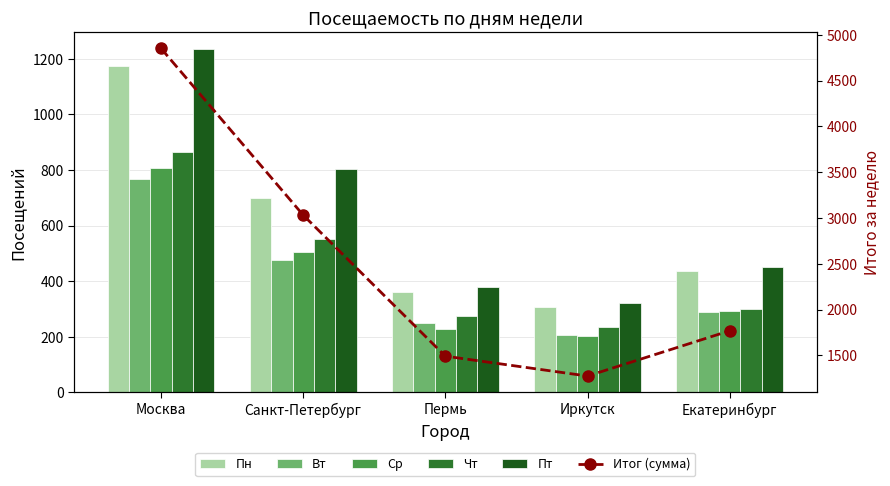

Is it true that Итог (сумма) equals 2885 at Екатеринбург?

False